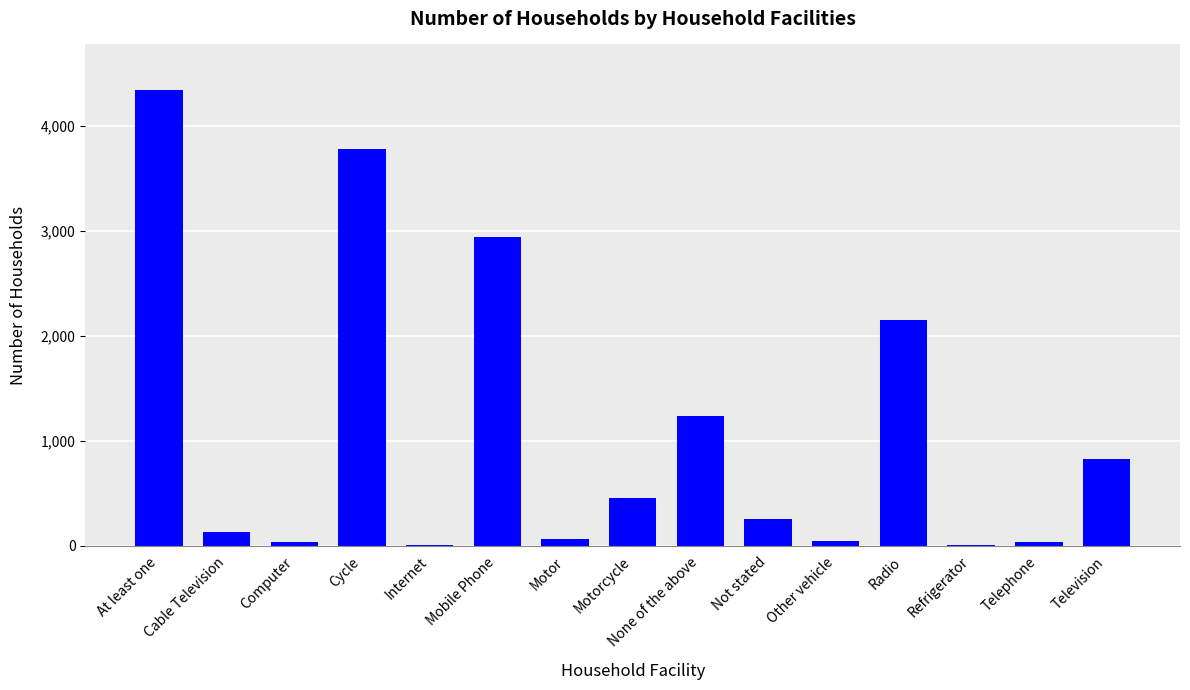

What is the maximum value shown in the chart?

4343